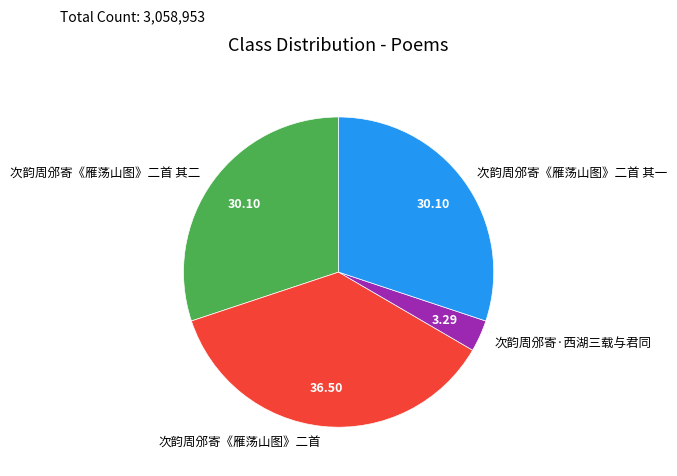

Which category has the smallest portion of the pie?

次韵周邠寄·西湖三载与君同